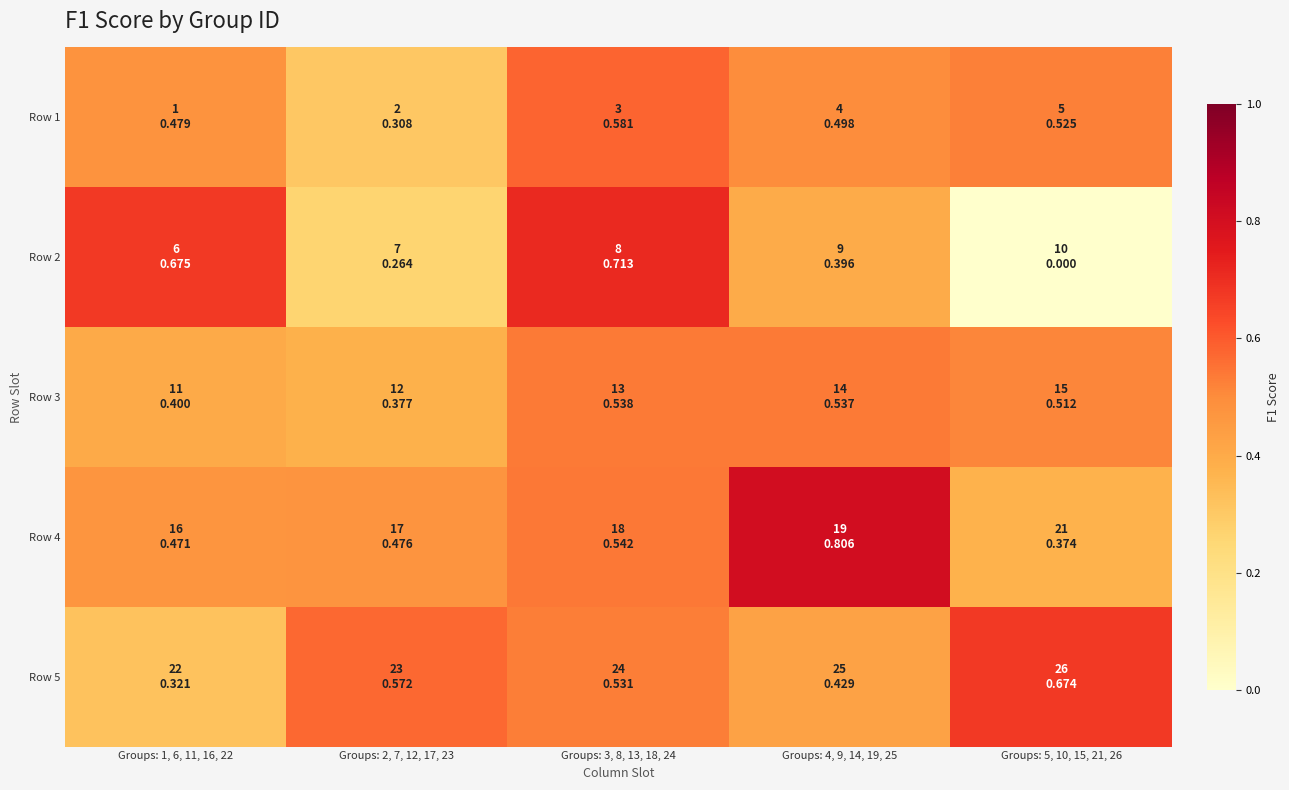

Reading left to right, what are all the values shown in this chart?

Row 1: Groups: 1, 6, 11, 16, 22=0.5	Groups: 2, 7, 12, 17, 23=0.3	Groups: 3, 8, 13, 18, 24=0.6	Groups: 4, 9, 14, 19, 25=0.5	Groups: 5, 10, 15, 21, 26=0.5
Row 2: Groups: 1, 6, 11, 16, 22=0.7	Groups: 2, 7, 12, 17, 23=0.3	Groups: 3, 8, 13, 18, 24=0.7	Groups: 4, 9, 14, 19, 25=0.4	Groups: 5, 10, 15, 21, 26=0.0
Row 3: Groups: 1, 6, 11, 16, 22=0.4	Groups: 2, 7, 12, 17, 23=0.4	Groups: 3, 8, 13, 18, 24=0.5	Groups: 4, 9, 14, 19, 25=0.5	Groups: 5, 10, 15, 21, 26=0.5
Row 4: Groups: 1, 6, 11, 16, 22=0.5	Groups: 2, 7, 12, 17, 23=0.5	Groups: 3, 8, 13, 18, 24=0.5	Groups: 4, 9, 14, 19, 25=0.8	Groups: 5, 10, 15, 21, 26=0.4
Row 5: Groups: 1, 6, 11, 16, 22=0.3	Groups: 2, 7, 12, 17, 23=0.6	Groups: 3, 8, 13, 18, 24=0.5	Groups: 4, 9, 14, 19, 25=0.4	Groups: 5, 10, 15, 21, 26=0.7